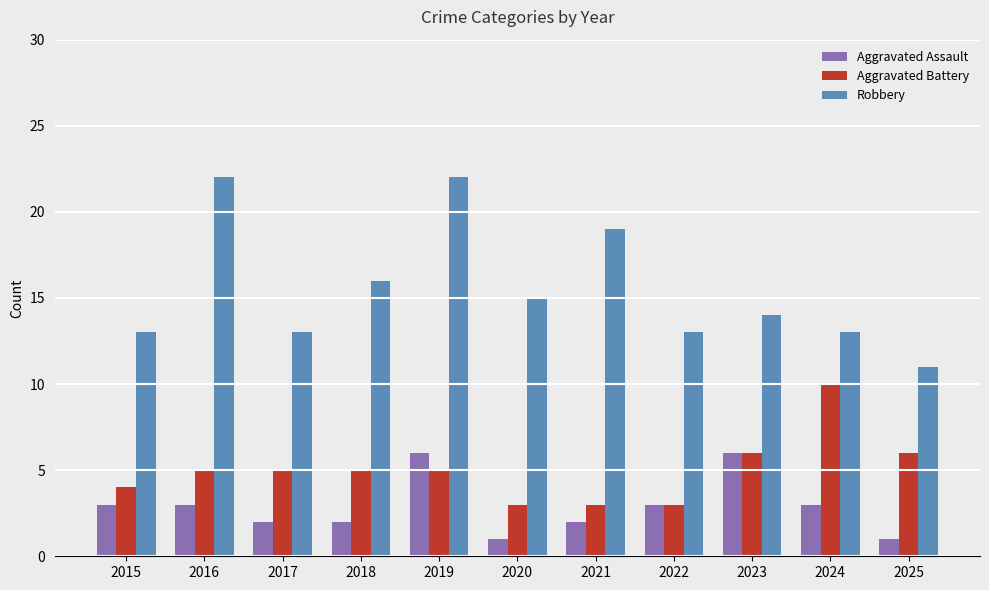

Which series has the widest spread of values?

Robbery